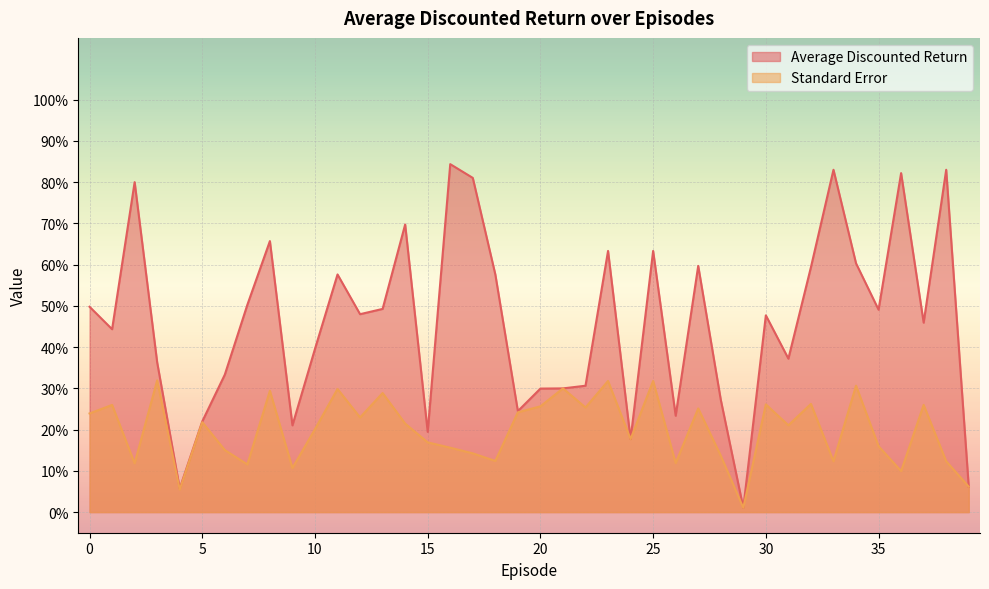

Rank the series at 23 from highest to lowest value.

Average Discounted Return, Standard Error